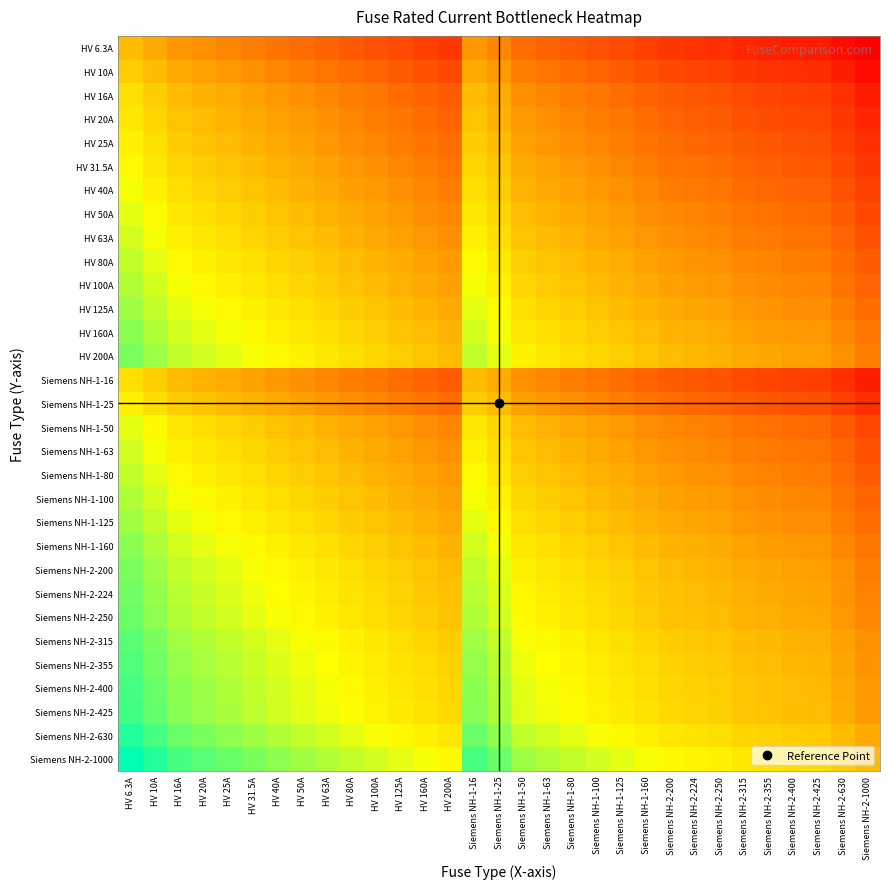

Reading left to right, extract all data points from this chart.

HV 6.3A: HV 6.3A=1.0	HV 10A=0.6	HV 16A=0.4	HV 20A=0.3	HV 25A=0.3	HV 31.5A=0.2	HV 40A=0.2	HV 50A=0.1	HV 63A=0.1	HV 80A=0.1	HV 100A=0.1	HV 125A=0.1	HV 160A=0.0	HV 200A=0.0	Siemens NH-1-16=0.4	Siemens NH-1-25=0.3	Siemens NH-1-50=0.1	Siemens NH-1-63=0.1	Siemens NH-1-80=0.1	Siemens NH-1-100=0.1	Siemens NH-1-125=0.1	Siemens NH-1-160=0.0	Siemens NH-2-200=0.0	Siemens NH-2-224=0.0	Siemens NH-2-250=0.0	Siemens NH-2-315=0.0	Siemens NH-2-355=0.0	Siemens NH-2-400=0.0	Siemens NH-2-425=0.0	Siemens NH-2-630=0.0	Siemens NH-2-1000=0.0
HV 10A: HV 6.3A=1.6	HV 10A=1.0	HV 16A=0.6	HV 20A=0.5	HV 25A=0.4	HV 31.5A=0.3	HV 40A=0.2	HV 50A=0.2	HV 63A=0.2	HV 80A=0.1	HV 100A=0.1	HV 125A=0.1	HV 160A=0.1	HV 200A=0.1	Siemens NH-1-16=0.6	Siemens NH-1-25=0.4	Siemens NH-1-50=0.2	Siemens NH-1-63=0.2	Siemens NH-1-80=0.1	Siemens NH-1-100=0.1	Siemens NH-1-125=0.1	Siemens NH-1-160=0.1	Siemens NH-2-200=0.1	Siemens NH-2-224=0.0	Siemens NH-2-250=0.0	Siemens NH-2-315=0.0	Siemens NH-2-355=0.0	Siemens NH-2-400=0.0	Siemens NH-2-425=0.0	Siemens NH-2-630=0.0	Siemens NH-2-1000=0.0
HV 16A: HV 6.3A=2.5	HV 10A=1.6	HV 16A=1.0	HV 20A=0.8	HV 25A=0.6	HV 31.5A=0.5	HV 40A=0.4	HV 50A=0.3	HV 63A=0.3	HV 80A=0.2	HV 100A=0.2	HV 125A=0.1	HV 160A=0.1	HV 200A=0.1	Siemens NH-1-16=1.0	Siemens NH-1-25=0.6	Siemens NH-1-50=0.3	Siemens NH-1-63=0.3	Siemens NH-1-80=0.2	Siemens NH-1-100=0.2	Siemens NH-1-125=0.1	Siemens NH-1-160=0.1	Siemens NH-2-200=0.1	Siemens NH-2-224=0.1	Siemens NH-2-250=0.1	Siemens NH-2-315=0.1	Siemens NH-2-355=0.0	Siemens NH-2-400=0.0	Siemens NH-2-425=0.0	Siemens NH-2-630=0.0	Siemens NH-2-1000=0.0
HV 20A: HV 6.3A=3.2	HV 10A=2.0	HV 16A=1.2	HV 20A=1.0	HV 25A=0.8	HV 31.5A=0.6	HV 40A=0.5	HV 50A=0.4	HV 63A=0.3	HV 80A=0.2	HV 100A=0.2	HV 125A=0.2	HV 160A=0.1	HV 200A=0.1	Siemens NH-1-16=1.2	Siemens NH-1-25=0.8	Siemens NH-1-50=0.4	Siemens NH-1-63=0.3	Siemens NH-1-80=0.2	Siemens NH-1-100=0.2	Siemens NH-1-125=0.2	Siemens NH-1-160=0.1	Siemens NH-2-200=0.1	Siemens NH-2-224=0.1	Siemens NH-2-250=0.1	Siemens NH-2-315=0.1	Siemens NH-2-355=0.1	Siemens NH-2-400=0.1	Siemens NH-2-425=0.0	Siemens NH-2-630=0.0	Siemens NH-2-1000=0.0
HV 25A: HV 6.3A=4.0	HV 10A=2.5	HV 16A=1.6	HV 20A=1.2	HV 25A=1.0	HV 31.5A=0.8	HV 40A=0.6	HV 50A=0.5	HV 63A=0.4	HV 80A=0.3	HV 100A=0.2	HV 125A=0.2	HV 160A=0.2	HV 200A=0.1	Siemens NH-1-16=1.6	Siemens NH-1-25=1.0	Siemens NH-1-50=0.5	Siemens NH-1-63=0.4	Siemens NH-1-80=0.3	Siemens NH-1-100=0.2	Siemens NH-1-125=0.2	Siemens NH-1-160=0.2	Siemens NH-2-200=0.1	Siemens NH-2-224=0.1	Siemens NH-2-250=0.1	Siemens NH-2-315=0.1	Siemens NH-2-355=0.1	Siemens NH-2-400=0.1	Siemens NH-2-425=0.1	Siemens NH-2-630=0.0	Siemens NH-2-1000=0.0
HV 31.5A: HV 6.3A=5.0	HV 10A=3.1	HV 16A=2.0	HV 20A=1.6	HV 25A=1.3	HV 31.5A=1.0	HV 40A=0.8	HV 50A=0.6	HV 63A=0.5	HV 80A=0.4	HV 100A=0.3	HV 125A=0.3	HV 160A=0.2	HV 200A=0.2	Siemens NH-1-16=2.0	Siemens NH-1-25=1.3	Siemens NH-1-50=0.6	Siemens NH-1-63=0.5	Siemens NH-1-80=0.4	Siemens NH-1-100=0.3	Siemens NH-1-125=0.3	Siemens NH-1-160=0.2	Siemens NH-2-200=0.2	Siemens NH-2-224=0.1	Siemens NH-2-250=0.1	Siemens NH-2-315=0.1	Siemens NH-2-355=0.1	Siemens NH-2-400=0.1	Siemens NH-2-425=0.1	Siemens NH-2-630=0.1	Siemens NH-2-1000=0.0
HV 40A: HV 6.3A=6.3	HV 10A=4.0	HV 16A=2.5	HV 20A=2.0	HV 25A=1.6	HV 31.5A=1.3	HV 40A=1.0	HV 50A=0.8	HV 63A=0.6	HV 80A=0.5	HV 100A=0.4	HV 125A=0.3	HV 160A=0.2	HV 200A=0.2	Siemens NH-1-16=2.5	Siemens NH-1-25=1.6	Siemens NH-1-50=0.8	Siemens NH-1-63=0.6	Siemens NH-1-80=0.5	Siemens NH-1-100=0.4	Siemens NH-1-125=0.3	Siemens NH-1-160=0.2	Siemens NH-2-200=0.2	Siemens NH-2-224=0.2	Siemens NH-2-250=0.2	Siemens NH-2-315=0.1	Siemens NH-2-355=0.1	Siemens NH-2-400=0.1	Siemens NH-2-425=0.1	Siemens NH-2-630=0.1	Siemens NH-2-1000=0.0
HV 50A: HV 6.3A=7.9	HV 10A=5.0	HV 16A=3.1	HV 20A=2.5	HV 25A=2.0	HV 31.5A=1.6	HV 40A=1.2	HV 50A=1.0	HV 63A=0.8	HV 80A=0.6	HV 100A=0.5	HV 125A=0.4	HV 160A=0.3	HV 200A=0.2	Siemens NH-1-16=3.1	Siemens NH-1-25=2.0	Siemens NH-1-50=1.0	Siemens NH-1-63=0.8	Siemens NH-1-80=0.6	Siemens NH-1-100=0.5	Siemens NH-1-125=0.4	Siemens NH-1-160=0.3	Siemens NH-2-200=0.2	Siemens NH-2-224=0.2	Siemens NH-2-250=0.2	Siemens NH-2-315=0.2	Siemens NH-2-355=0.1	Siemens NH-2-400=0.1	Siemens NH-2-425=0.1	Siemens NH-2-630=0.1	Siemens NH-2-1000=0.1
HV 63A: HV 6.3A=10.0	HV 10A=6.3	HV 16A=3.9	HV 20A=3.1	HV 25A=2.5	HV 31.5A=2.0	HV 40A=1.6	HV 50A=1.3	HV 63A=1.0	HV 80A=0.8	HV 100A=0.6	HV 125A=0.5	HV 160A=0.4	HV 200A=0.3	Siemens NH-1-16=3.9	Siemens NH-1-25=2.5	Siemens NH-1-50=1.3	Siemens NH-1-63=1.0	Siemens NH-1-80=0.8	Siemens NH-1-100=0.6	Siemens NH-1-125=0.5	Siemens NH-1-160=0.4	Siemens NH-2-200=0.3	Siemens NH-2-224=0.3	Siemens NH-2-250=0.3	Siemens NH-2-315=0.2	Siemens NH-2-355=0.2	Siemens NH-2-400=0.2	Siemens NH-2-425=0.1	Siemens NH-2-630=0.1	Siemens NH-2-1000=0.1
HV 80A: HV 6.3A=12.7	HV 10A=8.0	HV 16A=5.0	HV 20A=4.0	HV 25A=3.2	HV 31.5A=2.5	HV 40A=2.0	HV 50A=1.6	HV 63A=1.3	HV 80A=1.0	HV 100A=0.8	HV 125A=0.6	HV 160A=0.5	HV 200A=0.4	Siemens NH-1-16=5.0	Siemens NH-1-25=3.2	Siemens NH-1-50=1.6	Siemens NH-1-63=1.3	Siemens NH-1-80=1.0	Siemens NH-1-100=0.8	Siemens NH-1-125=0.6	Siemens NH-1-160=0.5	Siemens NH-2-200=0.4	Siemens NH-2-224=0.4	Siemens NH-2-250=0.3	Siemens NH-2-315=0.3	Siemens NH-2-355=0.2	Siemens NH-2-400=0.2	Siemens NH-2-425=0.2	Siemens NH-2-630=0.1	Siemens NH-2-1000=0.1
HV 100A: HV 6.3A=15.9	HV 10A=10.0	HV 16A=6.2	HV 20A=5.0	HV 25A=4.0	HV 31.5A=3.2	HV 40A=2.5	HV 50A=2.0	HV 63A=1.6	HV 80A=1.2	HV 100A=1.0	HV 125A=0.8	HV 160A=0.6	HV 200A=0.5	Siemens NH-1-16=6.2	Siemens NH-1-25=4.0	Siemens NH-1-50=2.0	Siemens NH-1-63=1.6	Siemens NH-1-80=1.2	Siemens NH-1-100=1.0	Siemens NH-1-125=0.8	Siemens NH-1-160=0.6	Siemens NH-2-200=0.5	Siemens NH-2-224=0.4	Siemens NH-2-250=0.4	Siemens NH-2-315=0.3	Siemens NH-2-355=0.3	Siemens NH-2-400=0.2	Siemens NH-2-425=0.2	Siemens NH-2-630=0.2	Siemens NH-2-1000=0.1
HV 125A: HV 6.3A=19.8	HV 10A=12.5	HV 16A=7.8	HV 20A=6.2	HV 25A=5.0	HV 31.5A=4.0	HV 40A=3.1	HV 50A=2.5	HV 63A=2.0	HV 80A=1.6	HV 100A=1.2	HV 125A=1.0	HV 160A=0.8	HV 200A=0.6	Siemens NH-1-16=7.8	Siemens NH-1-25=5.0	Siemens NH-1-50=2.5	Siemens NH-1-63=2.0	Siemens NH-1-80=1.6	Siemens NH-1-100=1.2	Siemens NH-1-125=1.0	Siemens NH-1-160=0.8	Siemens NH-2-200=0.6	Siemens NH-2-224=0.6	Siemens NH-2-250=0.5	Siemens NH-2-315=0.4	Siemens NH-2-355=0.4	Siemens NH-2-400=0.3	Siemens NH-2-425=0.3	Siemens NH-2-630=0.2	Siemens NH-2-1000=0.1
HV 160A: HV 6.3A=25.4	HV 10A=16.0	HV 16A=10.0	HV 20A=8.0	HV 25A=6.4	HV 31.5A=5.1	HV 40A=4.0	HV 50A=3.2	HV 63A=2.5	HV 80A=2.0	HV 100A=1.6	HV 125A=1.3	HV 160A=1.0	HV 200A=0.8	Siemens NH-1-16=10.0	Siemens NH-1-25=6.4	Siemens NH-1-50=3.2	Siemens NH-1-63=2.5	Siemens NH-1-80=2.0	Siemens NH-1-100=1.6	Siemens NH-1-125=1.3	Siemens NH-1-160=1.0	Siemens NH-2-200=0.8	Siemens NH-2-224=0.7	Siemens NH-2-250=0.6	Siemens NH-2-315=0.5	Siemens NH-2-355=0.5	Siemens NH-2-400=0.4	Siemens NH-2-425=0.4	Siemens NH-2-630=0.3	Siemens NH-2-1000=0.2
HV 200A: HV 6.3A=31.7	HV 10A=20.0	HV 16A=12.5	HV 20A=10.0	HV 25A=8.0	HV 31.5A=6.3	HV 40A=5.0	HV 50A=4.0	HV 63A=3.2	HV 80A=2.5	HV 100A=2.0	HV 125A=1.6	HV 160A=1.2	HV 200A=1.0	Siemens NH-1-16=12.5	Siemens NH-1-25=8.0	Siemens NH-1-50=4.0	Siemens NH-1-63=3.2	Siemens NH-1-80=2.5	Siemens NH-1-100=2.0	Siemens NH-1-125=1.6	Siemens NH-1-160=1.2	Siemens NH-2-200=1.0	Siemens NH-2-224=0.9	Siemens NH-2-250=0.8	Siemens NH-2-315=0.6	Siemens NH-2-355=0.6	Siemens NH-2-400=0.5	Siemens NH-2-425=0.5	Siemens NH-2-630=0.3	Siemens NH-2-1000=0.2
Siemens NH-1-16: HV 6.3A=2.5	HV 10A=1.6	HV 16A=1.0	HV 20A=0.8	HV 25A=0.6	HV 31.5A=0.5	HV 40A=0.4	HV 50A=0.3	HV 63A=0.3	HV 80A=0.2	HV 100A=0.2	HV 125A=0.1	HV 160A=0.1	HV 200A=0.1	Siemens NH-1-16=1.0	Siemens NH-1-25=0.6	Siemens NH-1-50=0.3	Siemens NH-1-63=0.3	Siemens NH-1-80=0.2	Siemens NH-1-100=0.2	Siemens NH-1-125=0.1	Siemens NH-1-160=0.1	Siemens NH-2-200=0.1	Siemens NH-2-224=0.1	Siemens NH-2-250=0.1	Siemens NH-2-315=0.1	Siemens NH-2-355=0.0	Siemens NH-2-400=0.0	Siemens NH-2-425=0.0	Siemens NH-2-630=0.0	Siemens NH-2-1000=0.0
Siemens NH-1-25: HV 6.3A=4.0	HV 10A=2.5	HV 16A=1.6	HV 20A=1.2	HV 25A=1.0	HV 31.5A=0.8	HV 40A=0.6	HV 50A=0.5	HV 63A=0.4	HV 80A=0.3	HV 100A=0.2	HV 125A=0.2	HV 160A=0.2	HV 200A=0.1	Siemens NH-1-16=1.6	Siemens NH-1-25=1.0	Siemens NH-1-50=0.5	Siemens NH-1-63=0.4	Siemens NH-1-80=0.3	Siemens NH-1-100=0.2	Siemens NH-1-125=0.2	Siemens NH-1-160=0.2	Siemens NH-2-200=0.1	Siemens NH-2-224=0.1	Siemens NH-2-250=0.1	Siemens NH-2-315=0.1	Siemens NH-2-355=0.1	Siemens NH-2-400=0.1	Siemens NH-2-425=0.1	Siemens NH-2-630=0.0	Siemens NH-2-1000=0.0
Siemens NH-1-50: HV 6.3A=7.9	HV 10A=5.0	HV 16A=3.1	HV 20A=2.5	HV 25A=2.0	HV 31.5A=1.6	HV 40A=1.2	HV 50A=1.0	HV 63A=0.8	HV 80A=0.6	HV 100A=0.5	HV 125A=0.4	HV 160A=0.3	HV 200A=0.2	Siemens NH-1-16=3.1	Siemens NH-1-25=2.0	Siemens NH-1-50=1.0	Siemens NH-1-63=0.8	Siemens NH-1-80=0.6	Siemens NH-1-100=0.5	Siemens NH-1-125=0.4	Siemens NH-1-160=0.3	Siemens NH-2-200=0.2	Siemens NH-2-224=0.2	Siemens NH-2-250=0.2	Siemens NH-2-315=0.2	Siemens NH-2-355=0.1	Siemens NH-2-400=0.1	Siemens NH-2-425=0.1	Siemens NH-2-630=0.1	Siemens NH-2-1000=0.1
Siemens NH-1-63: HV 6.3A=10.0	HV 10A=6.3	HV 16A=3.9	HV 20A=3.1	HV 25A=2.5	HV 31.5A=2.0	HV 40A=1.6	HV 50A=1.3	HV 63A=1.0	HV 80A=0.8	HV 100A=0.6	HV 125A=0.5	HV 160A=0.4	HV 200A=0.3	Siemens NH-1-16=3.9	Siemens NH-1-25=2.5	Siemens NH-1-50=1.3	Siemens NH-1-63=1.0	Siemens NH-1-80=0.8	Siemens NH-1-100=0.6	Siemens NH-1-125=0.5	Siemens NH-1-160=0.4	Siemens NH-2-200=0.3	Siemens NH-2-224=0.3	Siemens NH-2-250=0.3	Siemens NH-2-315=0.2	Siemens NH-2-355=0.2	Siemens NH-2-400=0.2	Siemens NH-2-425=0.1	Siemens NH-2-630=0.1	Siemens NH-2-1000=0.1
Siemens NH-1-80: HV 6.3A=12.7	HV 10A=8.0	HV 16A=5.0	HV 20A=4.0	HV 25A=3.2	HV 31.5A=2.5	HV 40A=2.0	HV 50A=1.6	HV 63A=1.3	HV 80A=1.0	HV 100A=0.8	HV 125A=0.6	HV 160A=0.5	HV 200A=0.4	Siemens NH-1-16=5.0	Siemens NH-1-25=3.2	Siemens NH-1-50=1.6	Siemens NH-1-63=1.3	Siemens NH-1-80=1.0	Siemens NH-1-100=0.8	Siemens NH-1-125=0.6	Siemens NH-1-160=0.5	Siemens NH-2-200=0.4	Siemens NH-2-224=0.4	Siemens NH-2-250=0.3	Siemens NH-2-315=0.3	Siemens NH-2-355=0.2	Siemens NH-2-400=0.2	Siemens NH-2-425=0.2	Siemens NH-2-630=0.1	Siemens NH-2-1000=0.1
Siemens NH-1-100: HV 6.3A=15.9	HV 10A=10.0	HV 16A=6.2	HV 20A=5.0	HV 25A=4.0	HV 31.5A=3.2	HV 40A=2.5	HV 50A=2.0	HV 63A=1.6	HV 80A=1.2	HV 100A=1.0	HV 125A=0.8	HV 160A=0.6	HV 200A=0.5	Siemens NH-1-16=6.2	Siemens NH-1-25=4.0	Siemens NH-1-50=2.0	Siemens NH-1-63=1.6	Siemens NH-1-80=1.2	Siemens NH-1-100=1.0	Siemens NH-1-125=0.8	Siemens NH-1-160=0.6	Siemens NH-2-200=0.5	Siemens NH-2-224=0.4	Siemens NH-2-250=0.4	Siemens NH-2-315=0.3	Siemens NH-2-355=0.3	Siemens NH-2-400=0.2	Siemens NH-2-425=0.2	Siemens NH-2-630=0.2	Siemens NH-2-1000=0.1
Siemens NH-1-125: HV 6.3A=19.8	HV 10A=12.5	HV 16A=7.8	HV 20A=6.2	HV 25A=5.0	HV 31.5A=4.0	HV 40A=3.1	HV 50A=2.5	HV 63A=2.0	HV 80A=1.6	HV 100A=1.2	HV 125A=1.0	HV 160A=0.8	HV 200A=0.6	Siemens NH-1-16=7.8	Siemens NH-1-25=5.0	Siemens NH-1-50=2.5	Siemens NH-1-63=2.0	Siemens NH-1-80=1.6	Siemens NH-1-100=1.2	Siemens NH-1-125=1.0	Siemens NH-1-160=0.8	Siemens NH-2-200=0.6	Siemens NH-2-224=0.6	Siemens NH-2-250=0.5	Siemens NH-2-315=0.4	Siemens NH-2-355=0.4	Siemens NH-2-400=0.3	Siemens NH-2-425=0.3	Siemens NH-2-630=0.2	Siemens NH-2-1000=0.1
Siemens NH-1-160: HV 6.3A=25.4	HV 10A=16.0	HV 16A=10.0	HV 20A=8.0	HV 25A=6.4	HV 31.5A=5.1	HV 40A=4.0	HV 50A=3.2	HV 63A=2.5	HV 80A=2.0	HV 100A=1.6	HV 125A=1.3	HV 160A=1.0	HV 200A=0.8	Siemens NH-1-16=10.0	Siemens NH-1-25=6.4	Siemens NH-1-50=3.2	Siemens NH-1-63=2.5	Siemens NH-1-80=2.0	Siemens NH-1-100=1.6	Siemens NH-1-125=1.3	Siemens NH-1-160=1.0	Siemens NH-2-200=0.8	Siemens NH-2-224=0.7	Siemens NH-2-250=0.6	Siemens NH-2-315=0.5	Siemens NH-2-355=0.5	Siemens NH-2-400=0.4	Siemens NH-2-425=0.4	Siemens NH-2-630=0.3	Siemens NH-2-1000=0.2
Siemens NH-2-200: HV 6.3A=31.7	HV 10A=20.0	HV 16A=12.5	HV 20A=10.0	HV 25A=8.0	HV 31.5A=6.3	HV 40A=5.0	HV 50A=4.0	HV 63A=3.2	HV 80A=2.5	HV 100A=2.0	HV 125A=1.6	HV 160A=1.2	HV 200A=1.0	Siemens NH-1-16=12.5	Siemens NH-1-25=8.0	Siemens NH-1-50=4.0	Siemens NH-1-63=3.2	Siemens NH-1-80=2.5	Siemens NH-1-100=2.0	Siemens NH-1-125=1.6	Siemens NH-1-160=1.2	Siemens NH-2-200=1.0	Siemens NH-2-224=0.9	Siemens NH-2-250=0.8	Siemens NH-2-315=0.6	Siemens NH-2-355=0.6	Siemens NH-2-400=0.5	Siemens NH-2-425=0.5	Siemens NH-2-630=0.3	Siemens NH-2-1000=0.2
Siemens NH-2-224: HV 6.3A=35.6	HV 10A=22.4	HV 16A=14.0	HV 20A=11.2	HV 25A=9.0	HV 31.5A=7.1	HV 40A=5.6	HV 50A=4.5	HV 63A=3.6	HV 80A=2.8	HV 100A=2.2	HV 125A=1.8	HV 160A=1.4	HV 200A=1.1	Siemens NH-1-16=14.0	Siemens NH-1-25=9.0	Siemens NH-1-50=4.5	Siemens NH-1-63=3.6	Siemens NH-1-80=2.8	Siemens NH-1-100=2.2	Siemens NH-1-125=1.8	Siemens NH-1-160=1.4	Siemens NH-2-200=1.1	Siemens NH-2-224=1.0	Siemens NH-2-250=0.9	Siemens NH-2-315=0.7	Siemens NH-2-355=0.6	Siemens NH-2-400=0.6	Siemens NH-2-425=0.5	Siemens NH-2-630=0.4	Siemens NH-2-1000=0.2
Siemens NH-2-250: HV 6.3A=39.7	HV 10A=25.0	HV 16A=15.6	HV 20A=12.5	HV 25A=10.0	HV 31.5A=7.9	HV 40A=6.2	HV 50A=5.0	HV 63A=4.0	HV 80A=3.1	HV 100A=2.5	HV 125A=2.0	HV 160A=1.6	HV 200A=1.2	Siemens NH-1-16=15.6	Siemens NH-1-25=10.0	Siemens NH-1-50=5.0	Siemens NH-1-63=4.0	Siemens NH-1-80=3.1	Siemens NH-1-100=2.5	Siemens NH-1-125=2.0	Siemens NH-1-160=1.6	Siemens NH-2-200=1.2	Siemens NH-2-224=1.1	Siemens NH-2-250=1.0	Siemens NH-2-315=0.8	Siemens NH-2-355=0.7	Siemens NH-2-400=0.6	Siemens NH-2-425=0.6	Siemens NH-2-630=0.4	Siemens NH-2-1000=0.2
Siemens NH-2-315: HV 6.3A=50.0	HV 10A=31.5	HV 16A=19.7	HV 20A=15.8	HV 25A=12.6	HV 31.5A=10.0	HV 40A=7.9	HV 50A=6.3	HV 63A=5.0	HV 80A=3.9	HV 100A=3.1	HV 125A=2.5	HV 160A=2.0	HV 200A=1.6	Siemens NH-1-16=19.7	Siemens NH-1-25=12.6	Siemens NH-1-50=6.3	Siemens NH-1-63=5.0	Siemens NH-1-80=3.9	Siemens NH-1-100=3.1	Siemens NH-1-125=2.5	Siemens NH-1-160=2.0	Siemens NH-2-200=1.6	Siemens NH-2-224=1.4	Siemens NH-2-250=1.3	Siemens NH-2-315=1.0	Siemens NH-2-355=0.9	Siemens NH-2-400=0.8	Siemens NH-2-425=0.7	Siemens NH-2-630=0.5	Siemens NH-2-1000=0.3
Siemens NH-2-355: HV 6.3A=56.3	HV 10A=35.5	HV 16A=22.2	HV 20A=17.8	HV 25A=14.2	HV 31.5A=11.3	HV 40A=8.9	HV 50A=7.1	HV 63A=5.6	HV 80A=4.4	HV 100A=3.5	HV 125A=2.8	HV 160A=2.2	HV 200A=1.8	Siemens NH-1-16=22.2	Siemens NH-1-25=14.2	Siemens NH-1-50=7.1	Siemens NH-1-63=5.6	Siemens NH-1-80=4.4	Siemens NH-1-100=3.5	Siemens NH-1-125=2.8	Siemens NH-1-160=2.2	Siemens NH-2-200=1.8	Siemens NH-2-224=1.6	Siemens NH-2-250=1.4	Siemens NH-2-315=1.1	Siemens NH-2-355=1.0	Siemens NH-2-400=0.9	Siemens NH-2-425=0.8	Siemens NH-2-630=0.6	Siemens NH-2-1000=0.4
Siemens NH-2-400: HV 6.3A=63.5	HV 10A=40.0	HV 16A=25.0	HV 20A=20.0	HV 25A=16.0	HV 31.5A=12.7	HV 40A=10.0	HV 50A=8.0	HV 63A=6.3	HV 80A=5.0	HV 100A=4.0	HV 125A=3.2	HV 160A=2.5	HV 200A=2.0	Siemens NH-1-16=25.0	Siemens NH-1-25=16.0	Siemens NH-1-50=8.0	Siemens NH-1-63=6.3	Siemens NH-1-80=5.0	Siemens NH-1-100=4.0	Siemens NH-1-125=3.2	Siemens NH-1-160=2.5	Siemens NH-2-200=2.0	Siemens NH-2-224=1.8	Siemens NH-2-250=1.6	Siemens NH-2-315=1.3	Siemens NH-2-355=1.1	Siemens NH-2-400=1.0	Siemens NH-2-425=0.9	Siemens NH-2-630=0.6	Siemens NH-2-1000=0.4
Siemens NH-2-425: HV 6.3A=67.5	HV 10A=42.5	HV 16A=26.6	HV 20A=21.2	HV 25A=17.0	HV 31.5A=13.5	HV 40A=10.6	HV 50A=8.5	HV 63A=6.7	HV 80A=5.3	HV 100A=4.2	HV 125A=3.4	HV 160A=2.7	HV 200A=2.1	Siemens NH-1-16=26.6	Siemens NH-1-25=17.0	Siemens NH-1-50=8.5	Siemens NH-1-63=6.7	Siemens NH-1-80=5.3	Siemens NH-1-100=4.2	Siemens NH-1-125=3.4	Siemens NH-1-160=2.7	Siemens NH-2-200=2.1	Siemens NH-2-224=1.9	Siemens NH-2-250=1.7	Siemens NH-2-315=1.3	Siemens NH-2-355=1.2	Siemens NH-2-400=1.1	Siemens NH-2-425=1.0	Siemens NH-2-630=0.7	Siemens NH-2-1000=0.4
Siemens NH-2-630: HV 6.3A=100.0	HV 10A=63.0	HV 16A=39.4	HV 20A=31.5	HV 25A=25.2	HV 31.5A=20.0	HV 40A=15.8	HV 50A=12.6	HV 63A=10.0	HV 80A=7.9	HV 100A=6.3	HV 125A=5.0	HV 160A=3.9	HV 200A=3.1	Siemens NH-1-16=39.4	Siemens NH-1-25=25.2	Siemens NH-1-50=12.6	Siemens NH-1-63=10.0	Siemens NH-1-80=7.9	Siemens NH-1-100=6.3	Siemens NH-1-125=5.0	Siemens NH-1-160=3.9	Siemens NH-2-200=3.1	Siemens NH-2-224=2.8	Siemens NH-2-250=2.5	Siemens NH-2-315=2.0	Siemens NH-2-355=1.8	Siemens NH-2-400=1.6	Siemens NH-2-425=1.5	Siemens NH-2-630=1.0	Siemens NH-2-1000=0.6
Siemens NH-2-1000: HV 6.3A=158.7	HV 10A=100.0	HV 16A=62.5	HV 20A=50.0	HV 25A=40.0	HV 31.5A=31.7	HV 40A=25.0	HV 50A=20.0	HV 63A=15.9	HV 80A=12.5	HV 100A=10.0	HV 125A=8.0	HV 160A=6.2	HV 200A=5.0	Siemens NH-1-16=62.5	Siemens NH-1-25=40.0	Siemens NH-1-50=20.0	Siemens NH-1-63=15.9	Siemens NH-1-80=12.5	Siemens NH-1-100=10.0	Siemens NH-1-125=8.0	Siemens NH-1-160=6.2	Siemens NH-2-200=5.0	Siemens NH-2-224=4.5	Siemens NH-2-250=4.0	Siemens NH-2-315=3.2	Siemens NH-2-355=2.8	Siemens NH-2-400=2.5	Siemens NH-2-425=2.4	Siemens NH-2-630=1.6	Siemens NH-2-1000=1.0